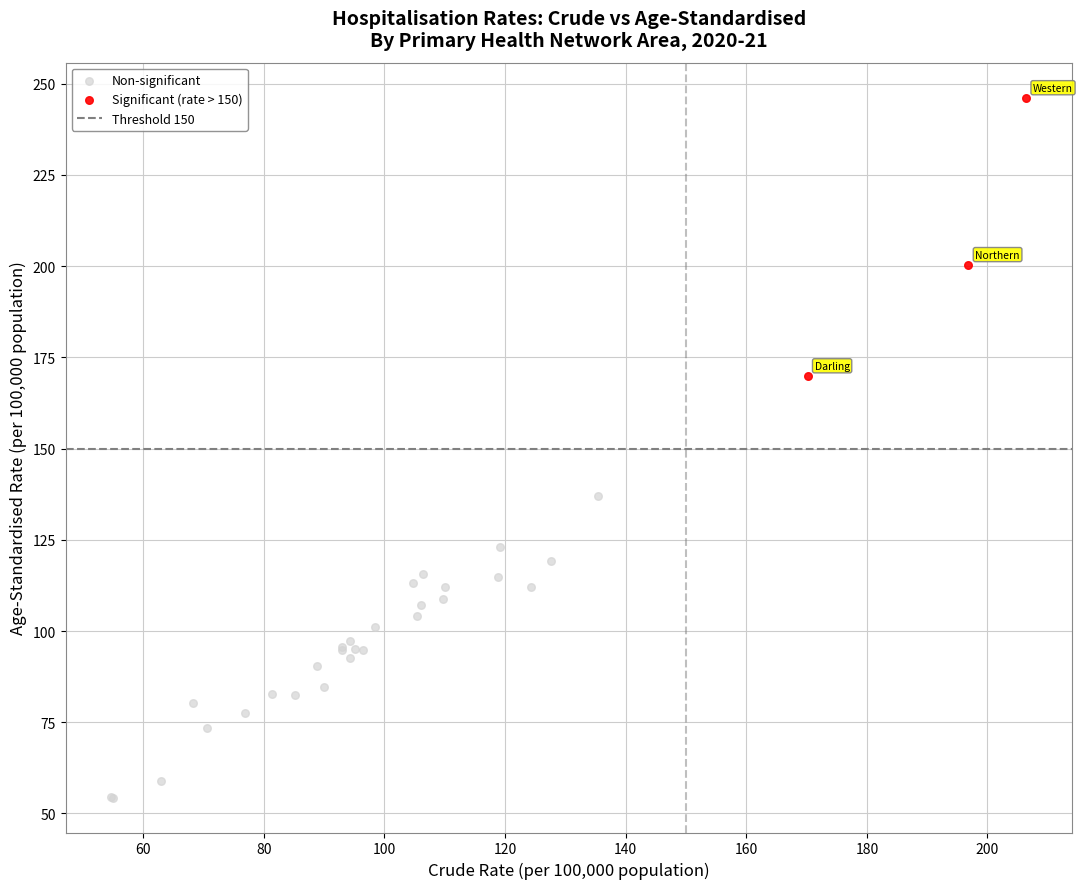

Which series reaches the maximum Y coordinate?

Significant (rate > 150)